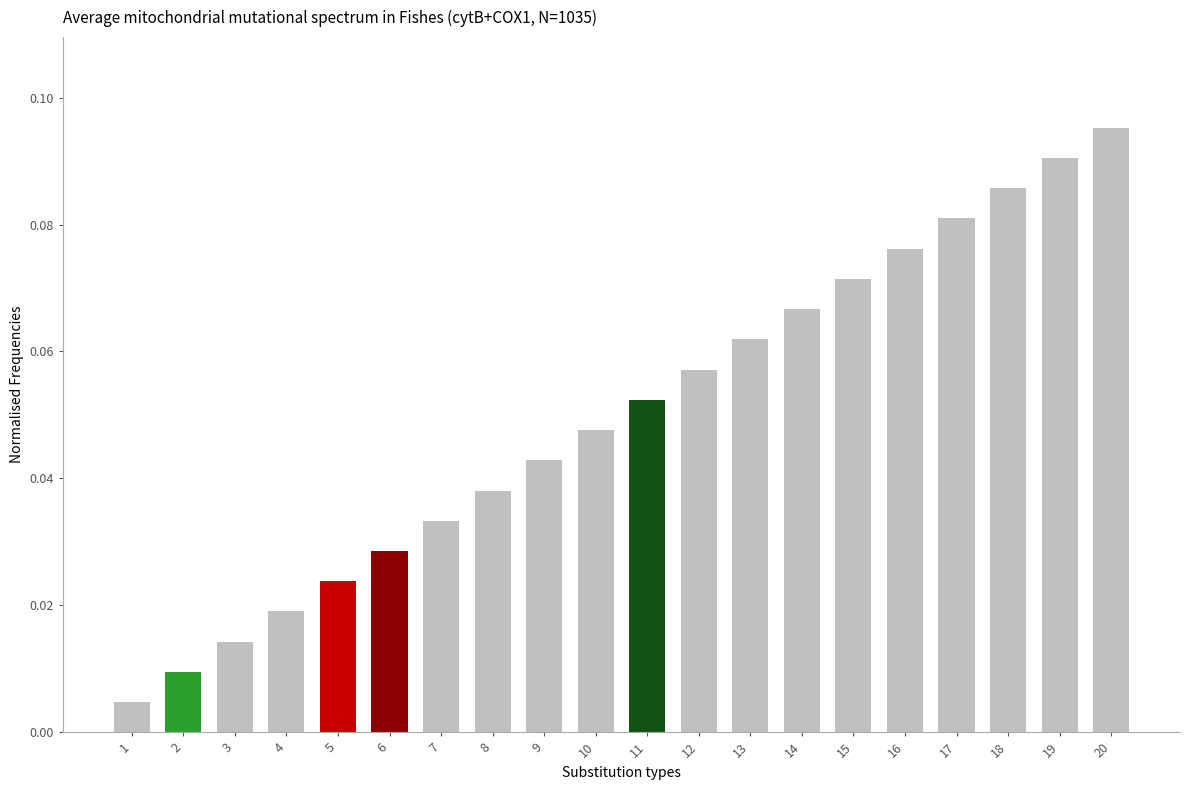

What is the sum of all values?

1.0